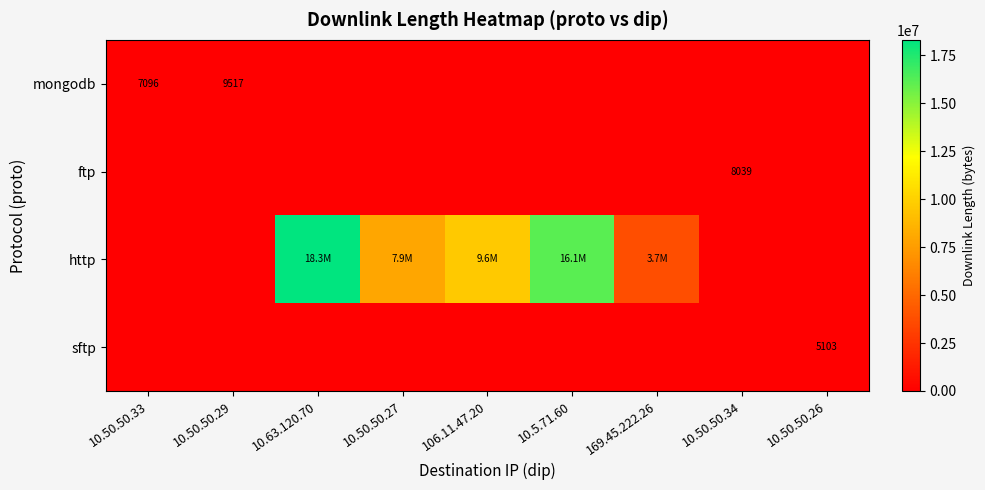

Which series has the largest range (max minus min)?

http